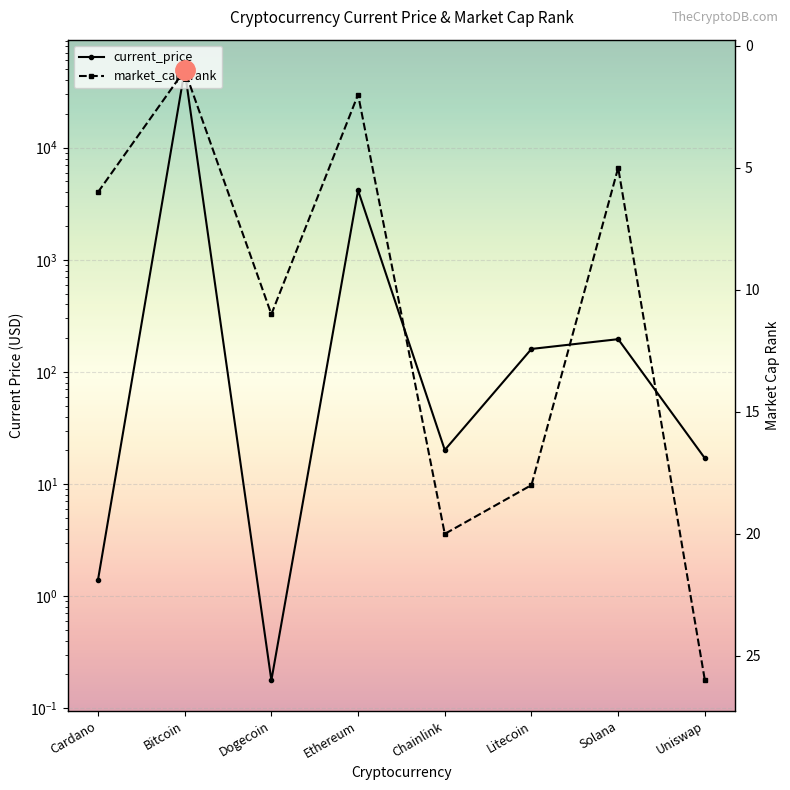

Where is the first local maximum for market_cap_rank?

Dogecoin